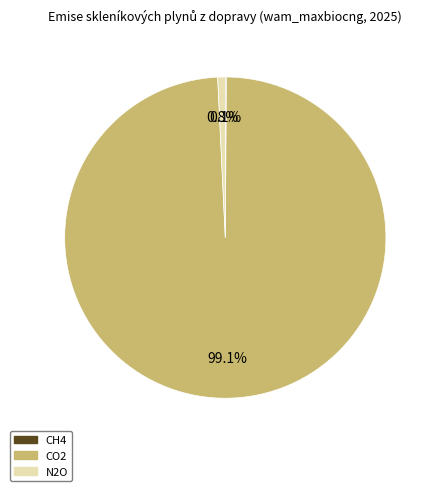

Does any single category account for the majority?

Yes